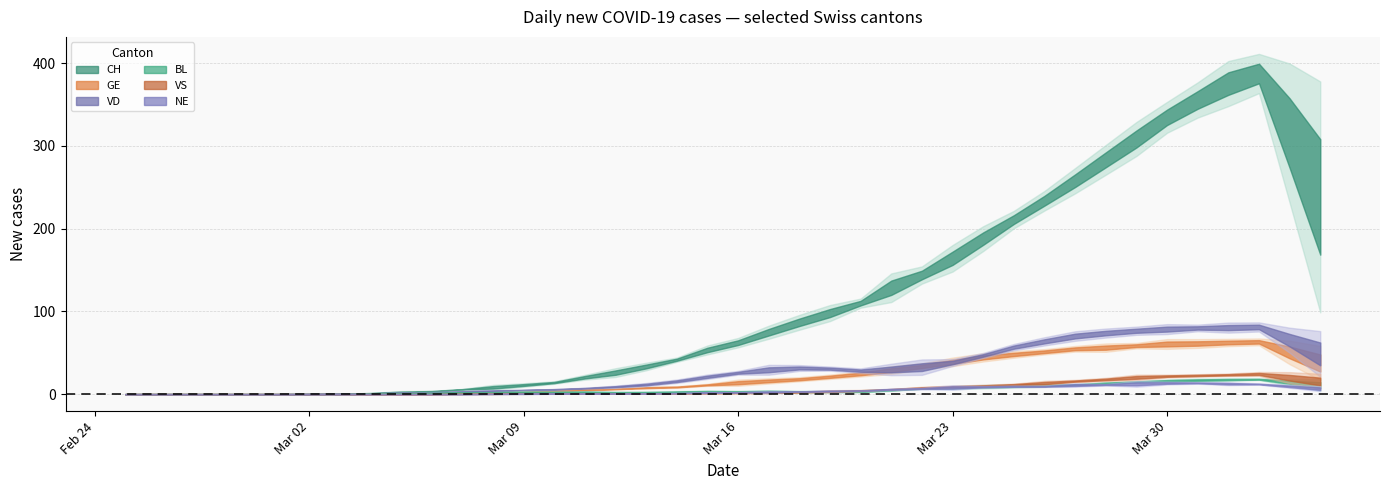

What is the difference between the BL values at 14 and 2?

1